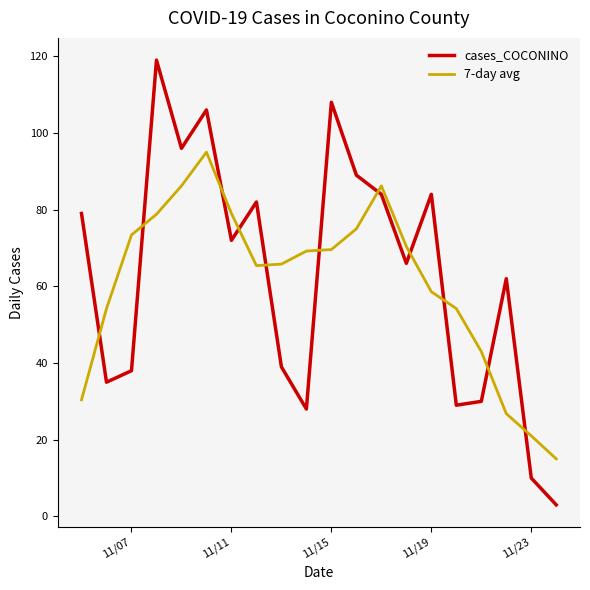

How many intersections are there between 7-day avg and cases_COCONINO?

11